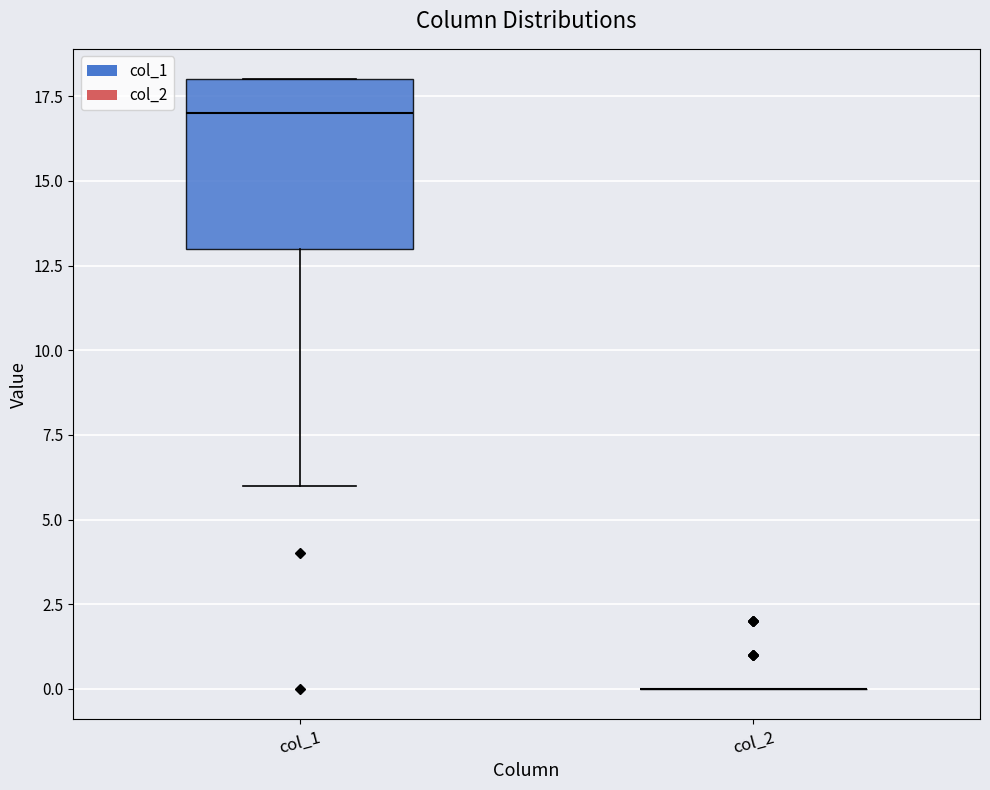

Comparing the boxes themselves (not the whiskers), which one is the tallest?

col_1